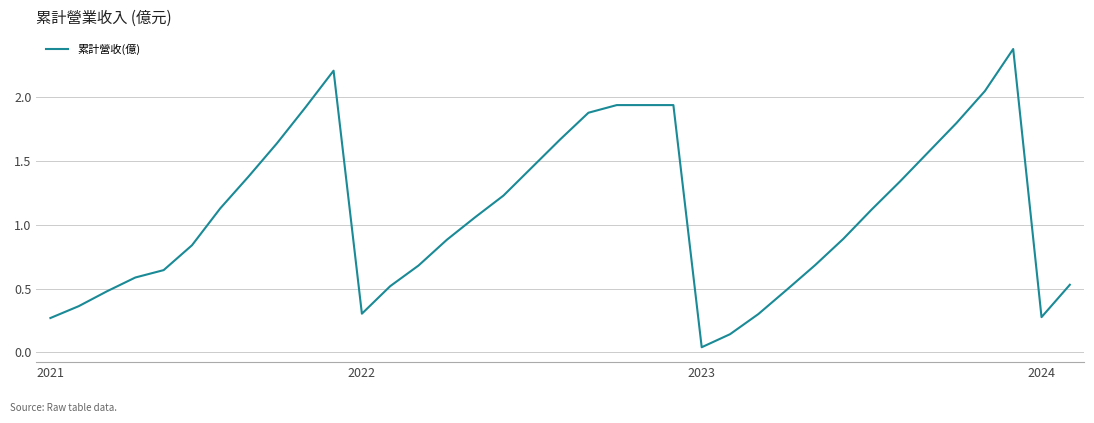

What is the greatest value displayed?

2.4